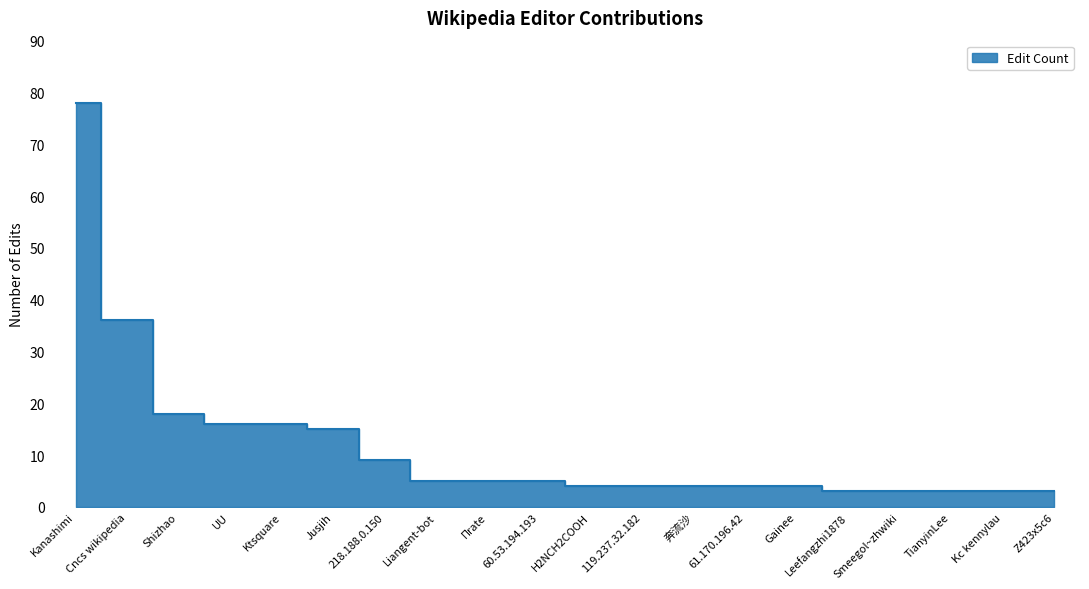

Rank the categories by value from highest to lowest.

Kanashimi, Cncs wikipedia, Shizhao, UU, Ktsquare, Jusjih, 218.188.0.150, Liangent-bot, Πrate, 60.53.194.193, H2NCH2COOH, 119.237.32.182, 奔流沙, 61.170.196.42, Gainee, Leefangzhi1878, Smeegol~zhwiki, TianyinLee, Kc kennylau, Z423x5c6